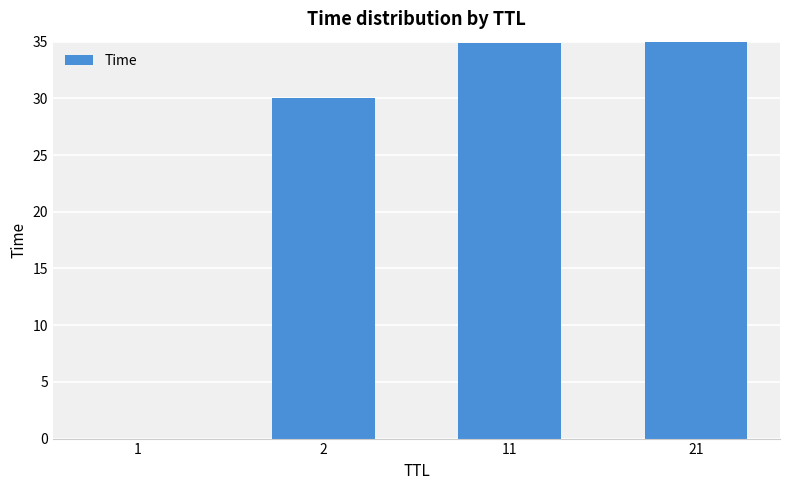

What is the difference between the second highest and second lowest values?

4.9